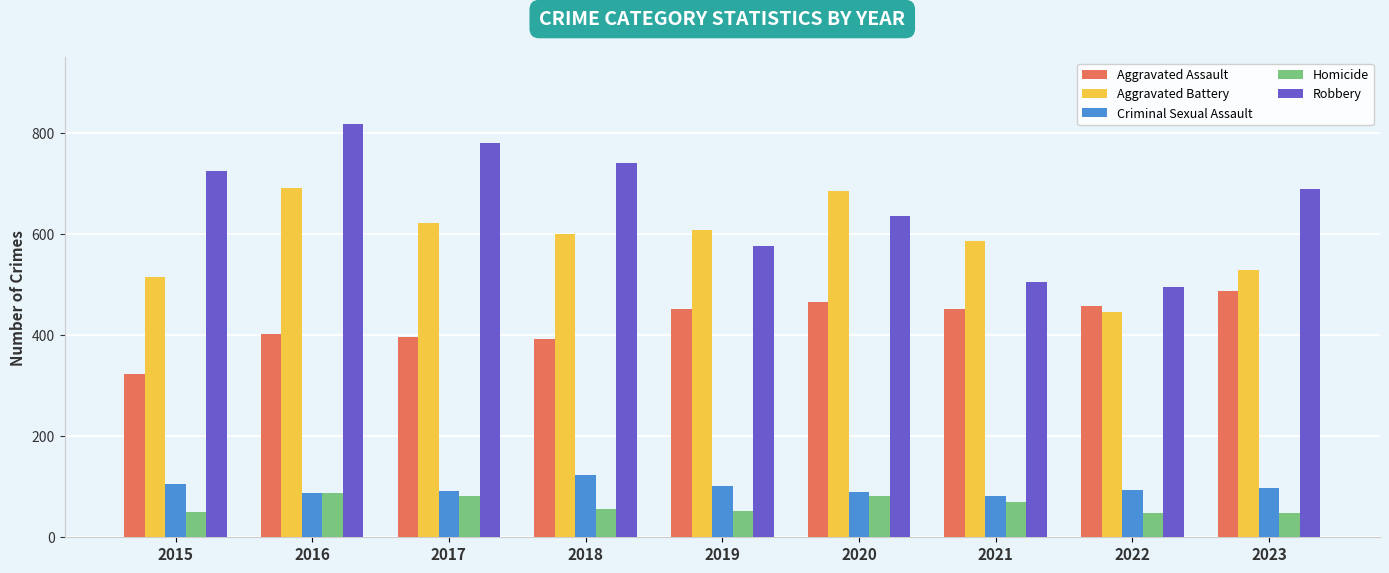

Are the bars horizontal?

No